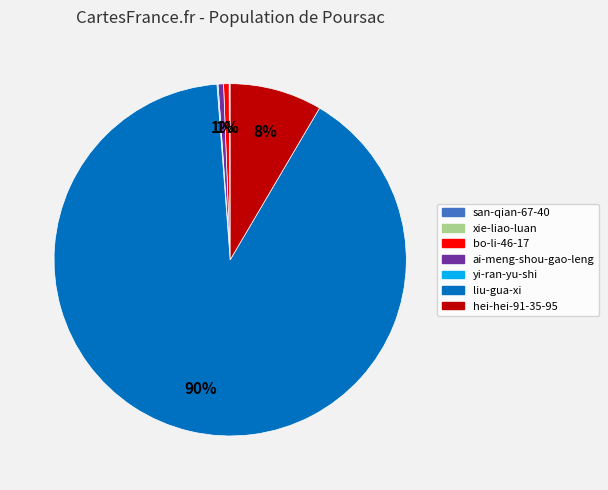

What is the majority slice?

liu-gua-xi